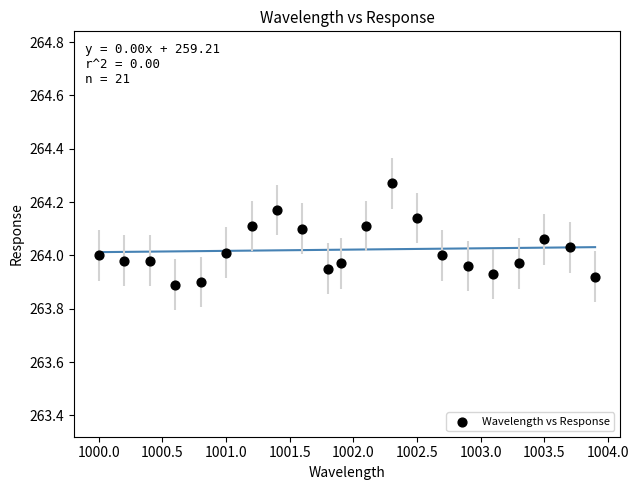

What is the range of Y values (max minus min)?

0.4